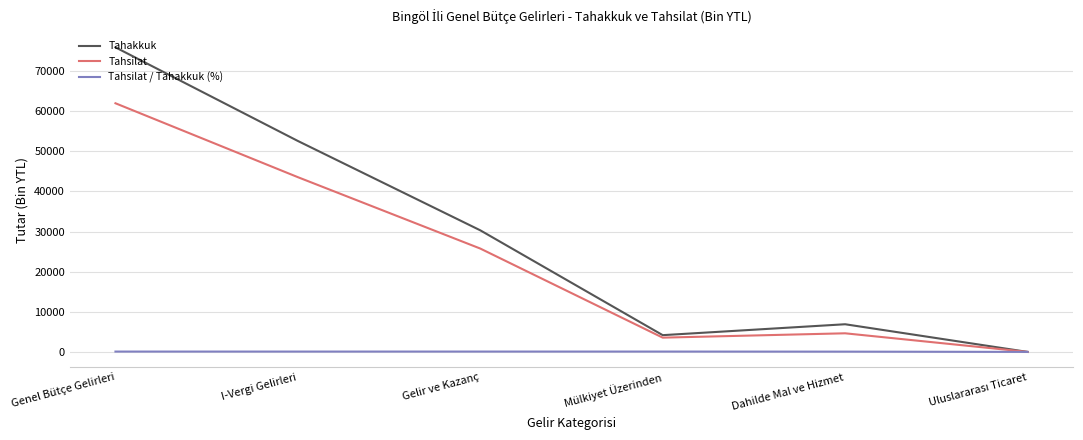

Which series has the widest spread of values?

Tahakkuk